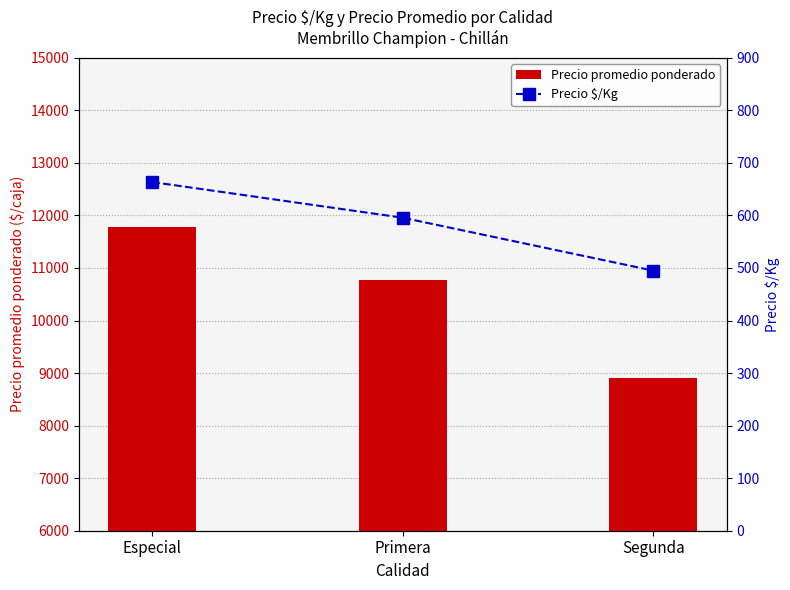

Which series has the largest range (max minus min)?

Precio promedio ponderado